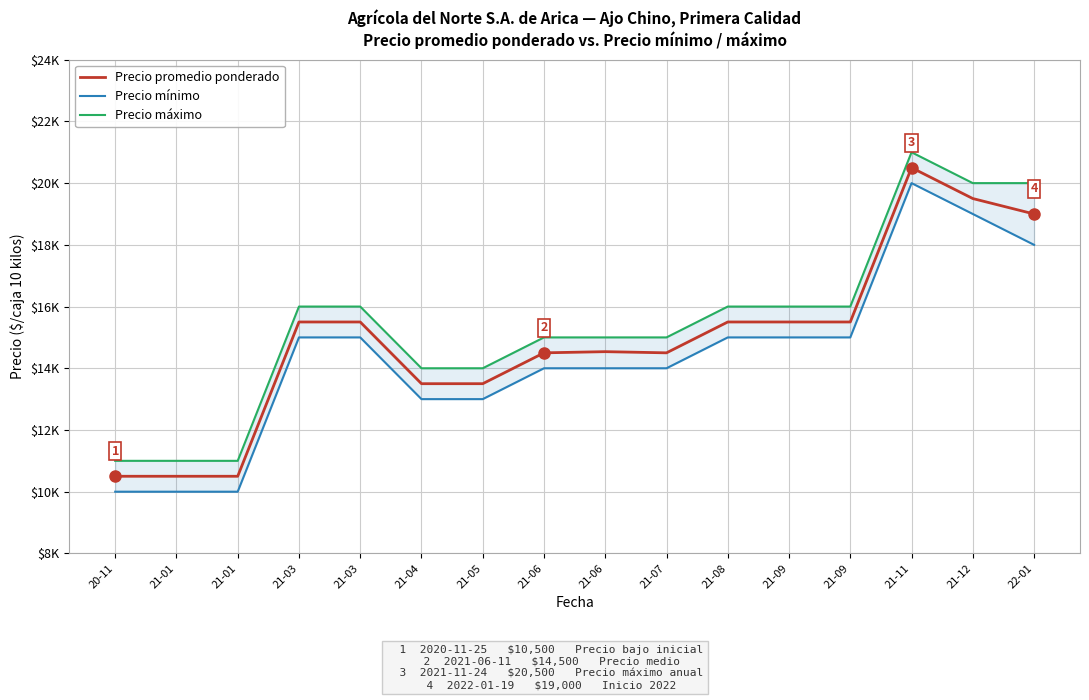

The value of Precio máximo at 21-01 is 15086. True or false?

False